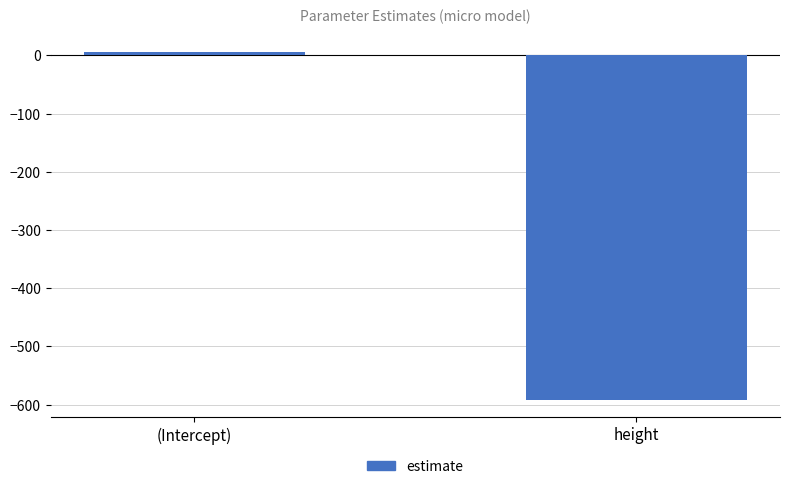

What is the sum of all values?

-586.3